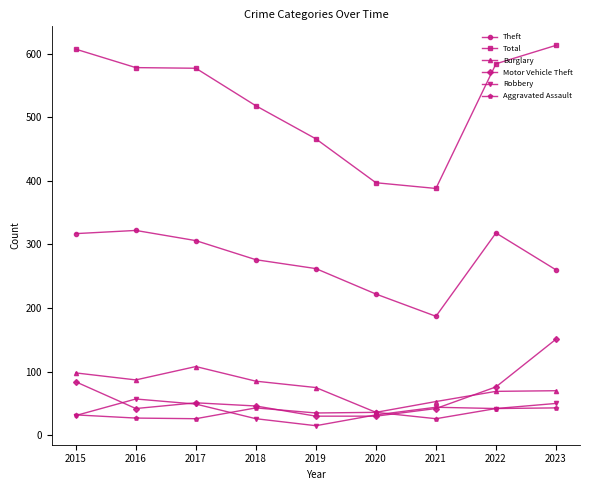

Read the Robbery value at 2017, to the nearest 5.

50